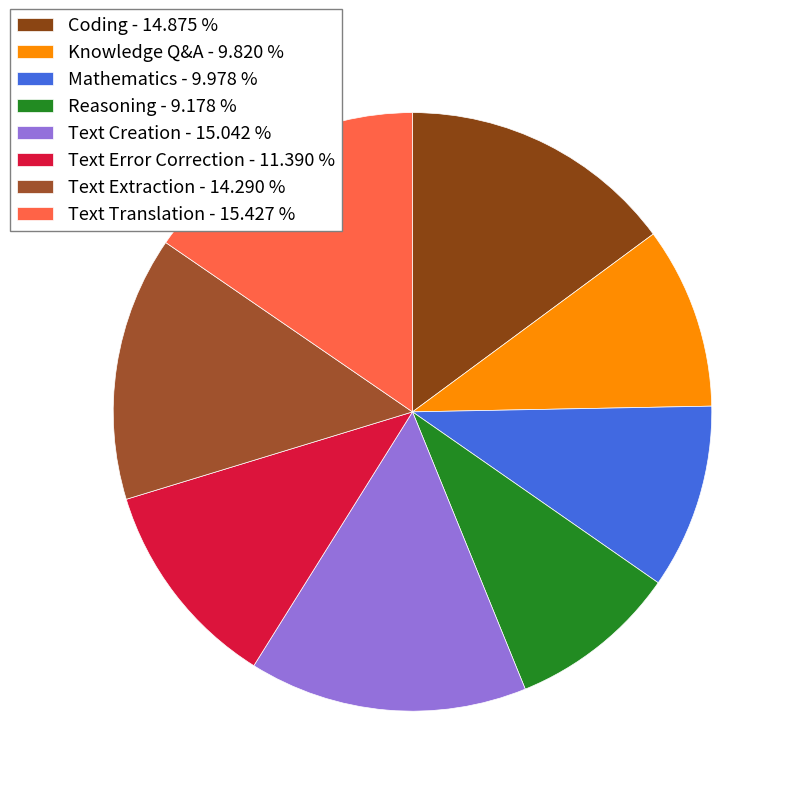

To the nearest percent, what is the average slice percentage?

12%